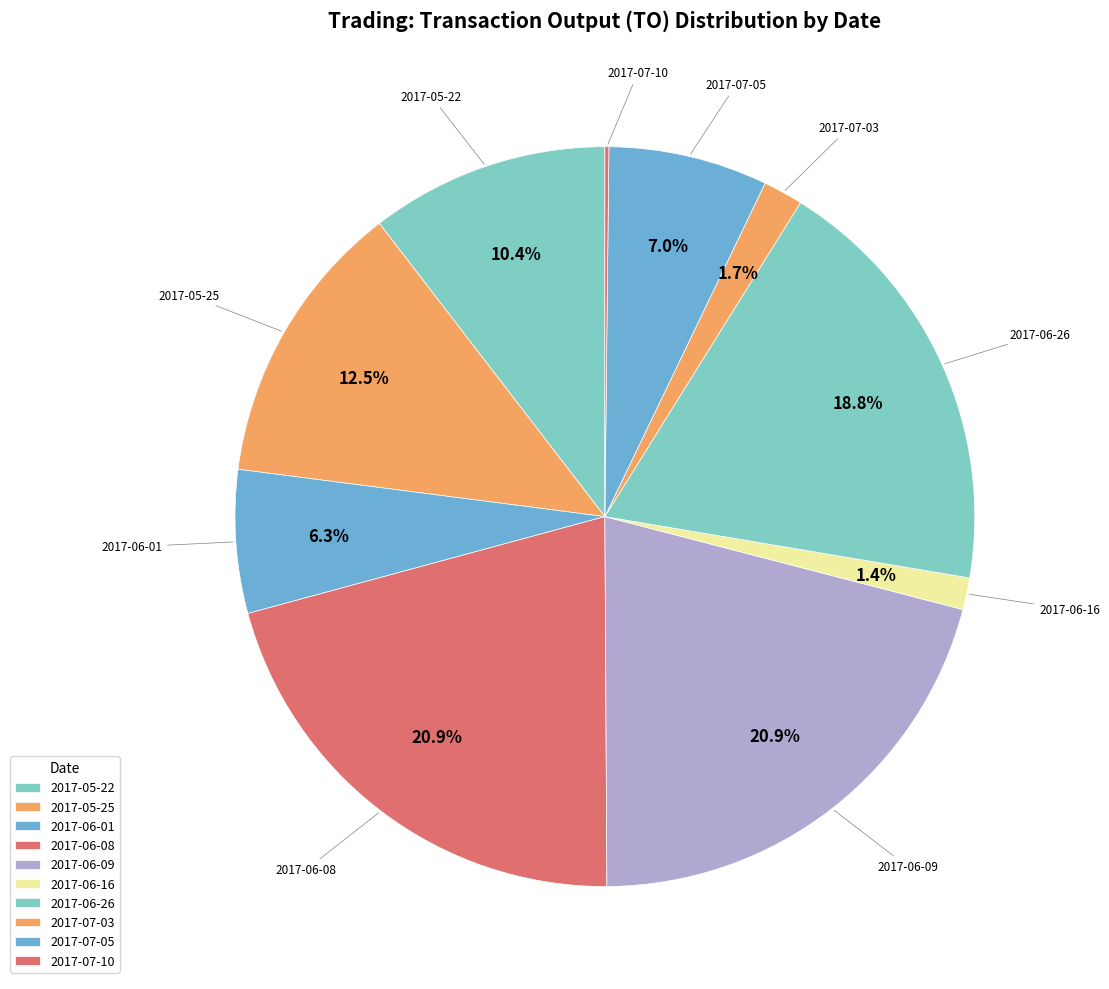

To the nearest percent, what portion does 2017-06-01 represent?

6%